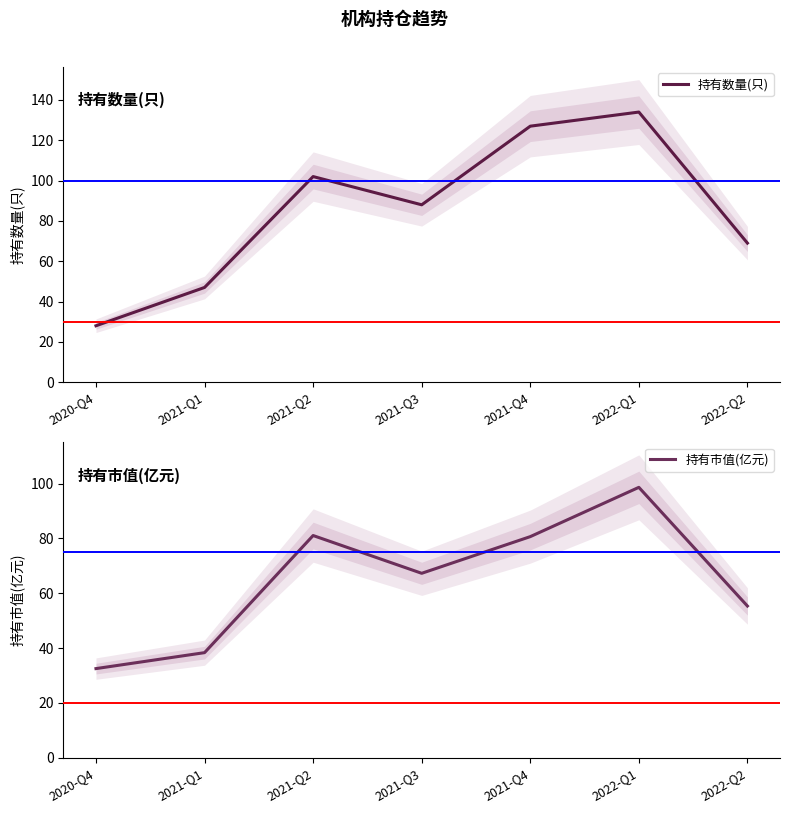

True or false: 持有数量(只) has a value of 127.0 at 2021-Q4.

True